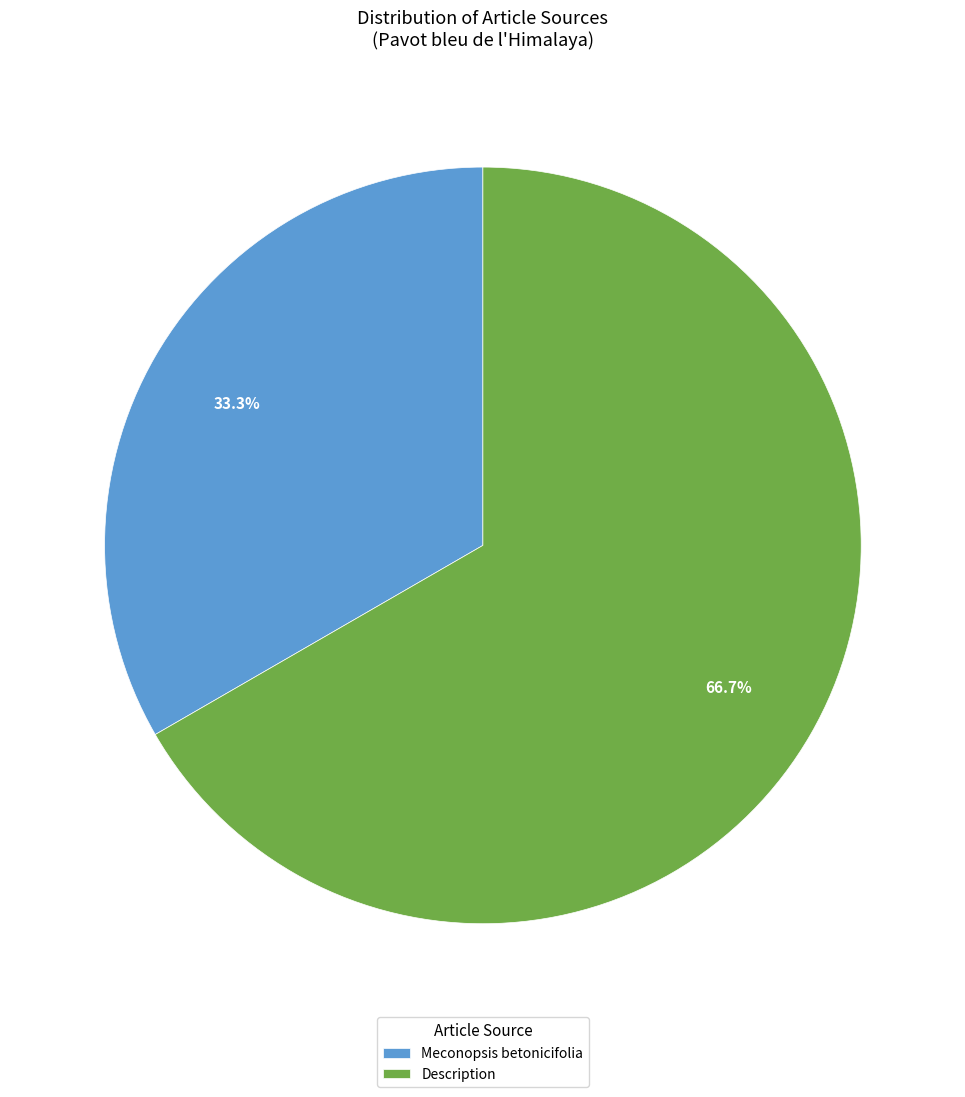

How many segments does this pie chart have?

2